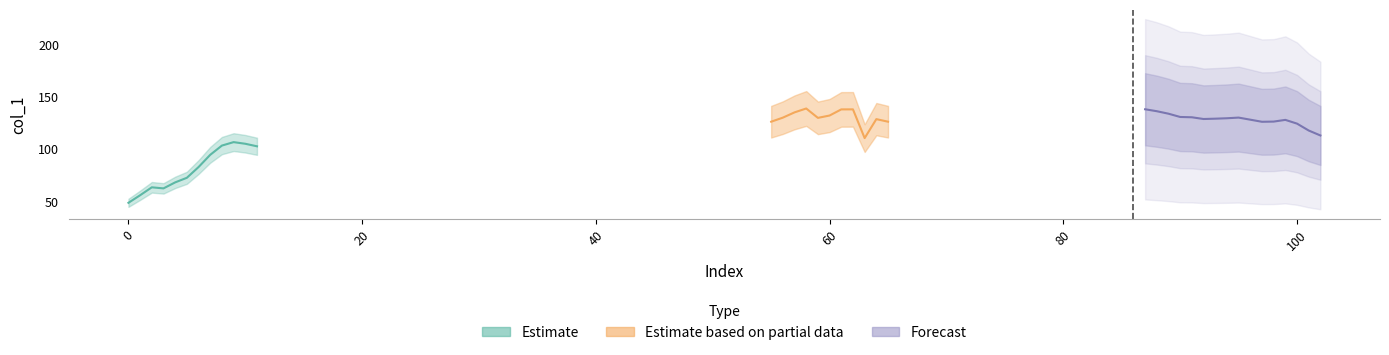

Does the chart display data point markers on the line(s)?

No